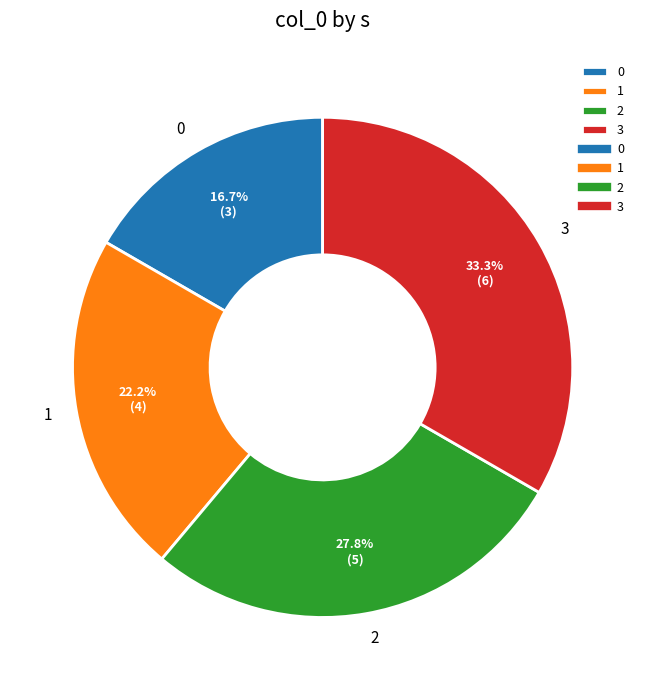

What is the ratio of the value at 2 to the value at 0?

1.7